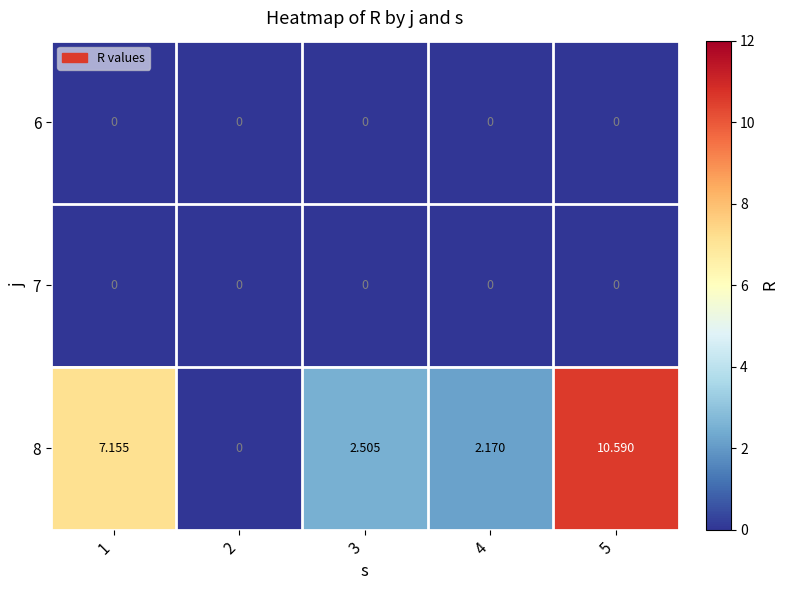

How many data points does each series have?

5